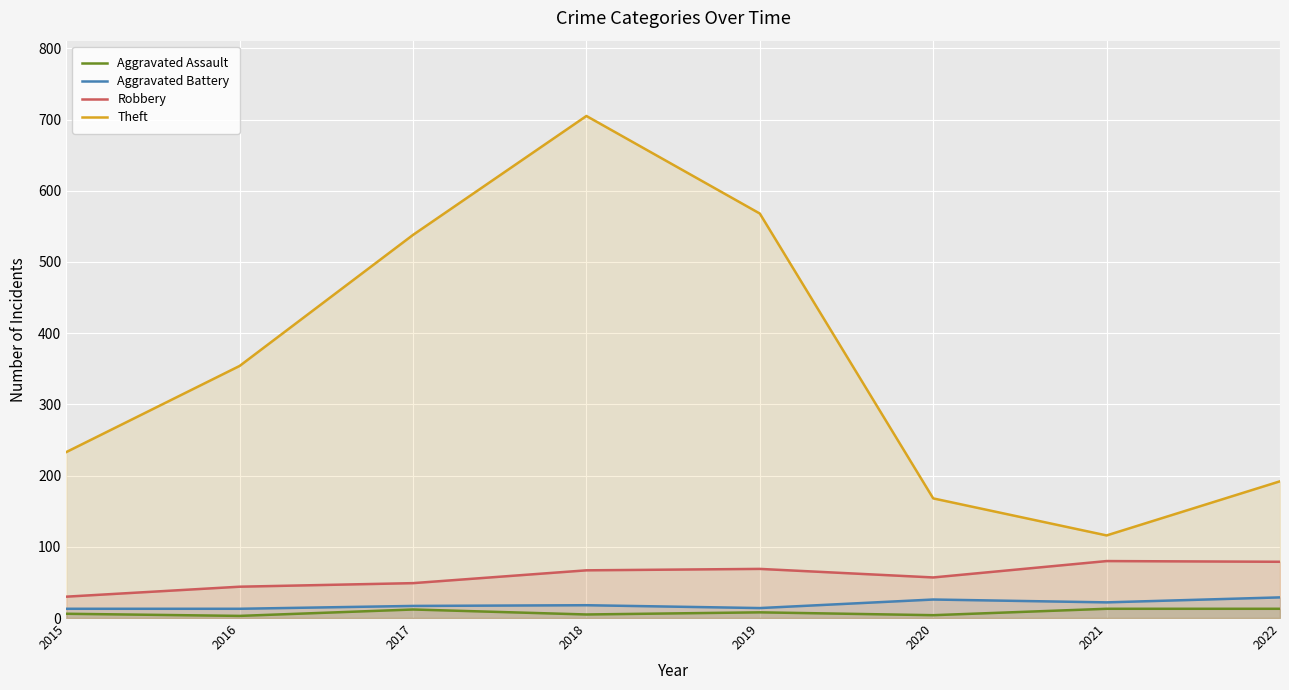

At how many categories does at least one series exceed 29?

8